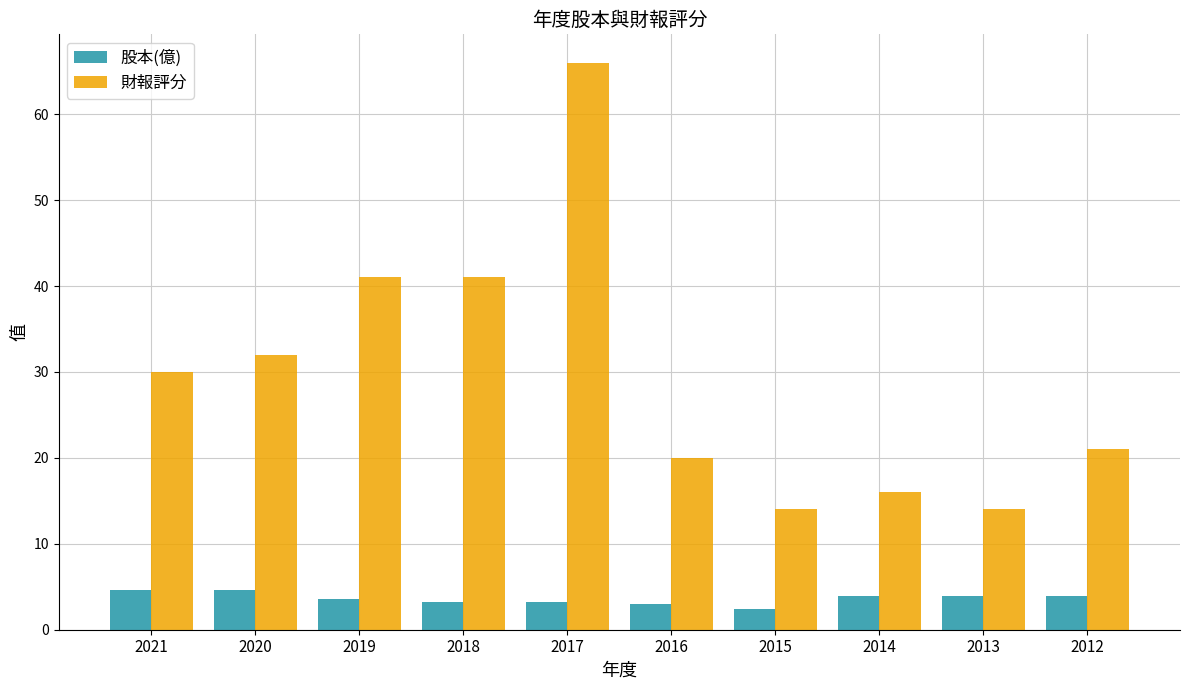

What is the difference between the maximum and minimum values in the 股本(億) series?

2.3